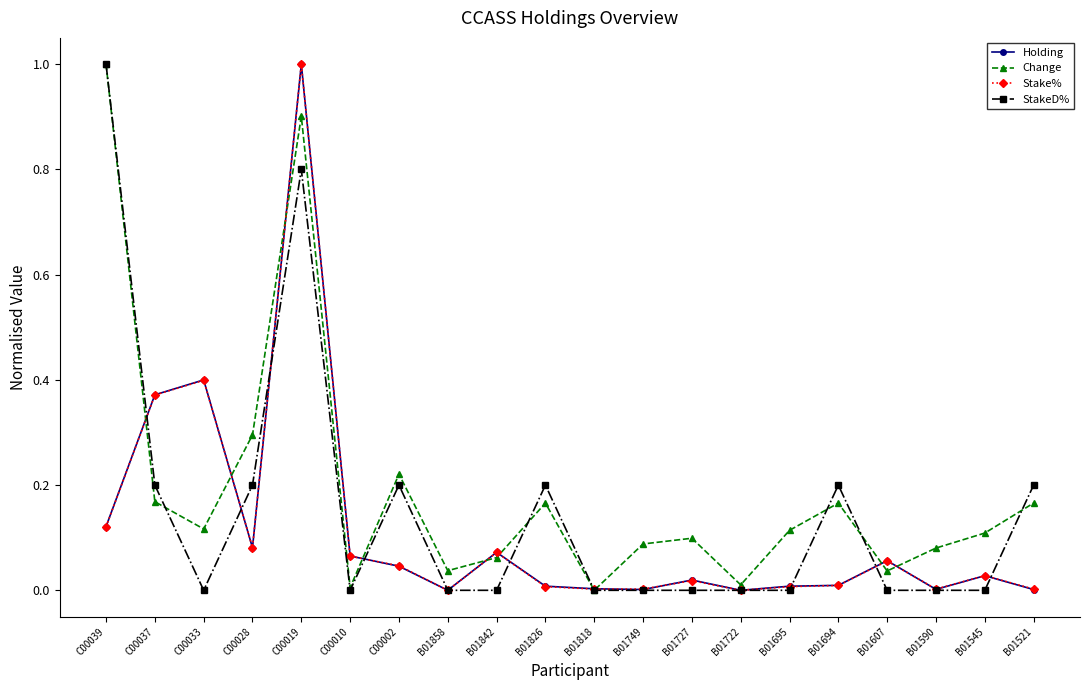

What is the greatest value displayed?

1.0